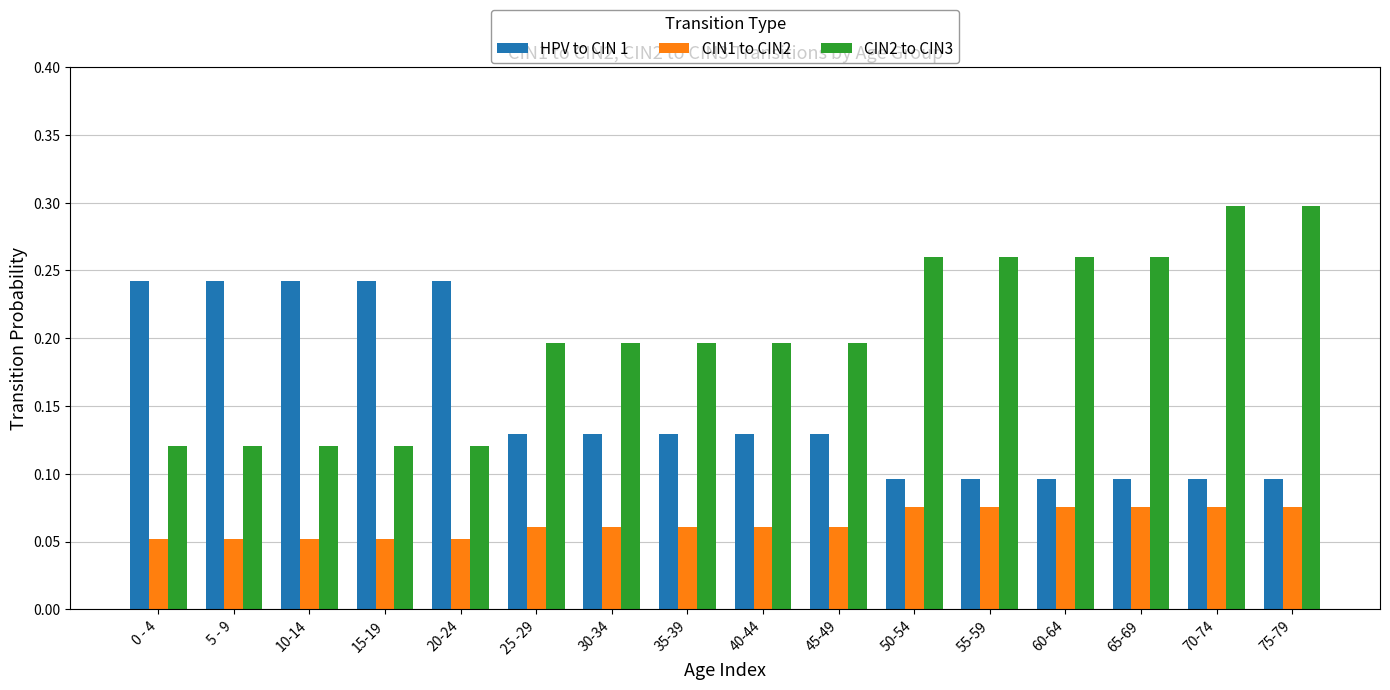

Between 35-39 and 70-74, which series saw the biggest shift?

CIN2 to CIN3